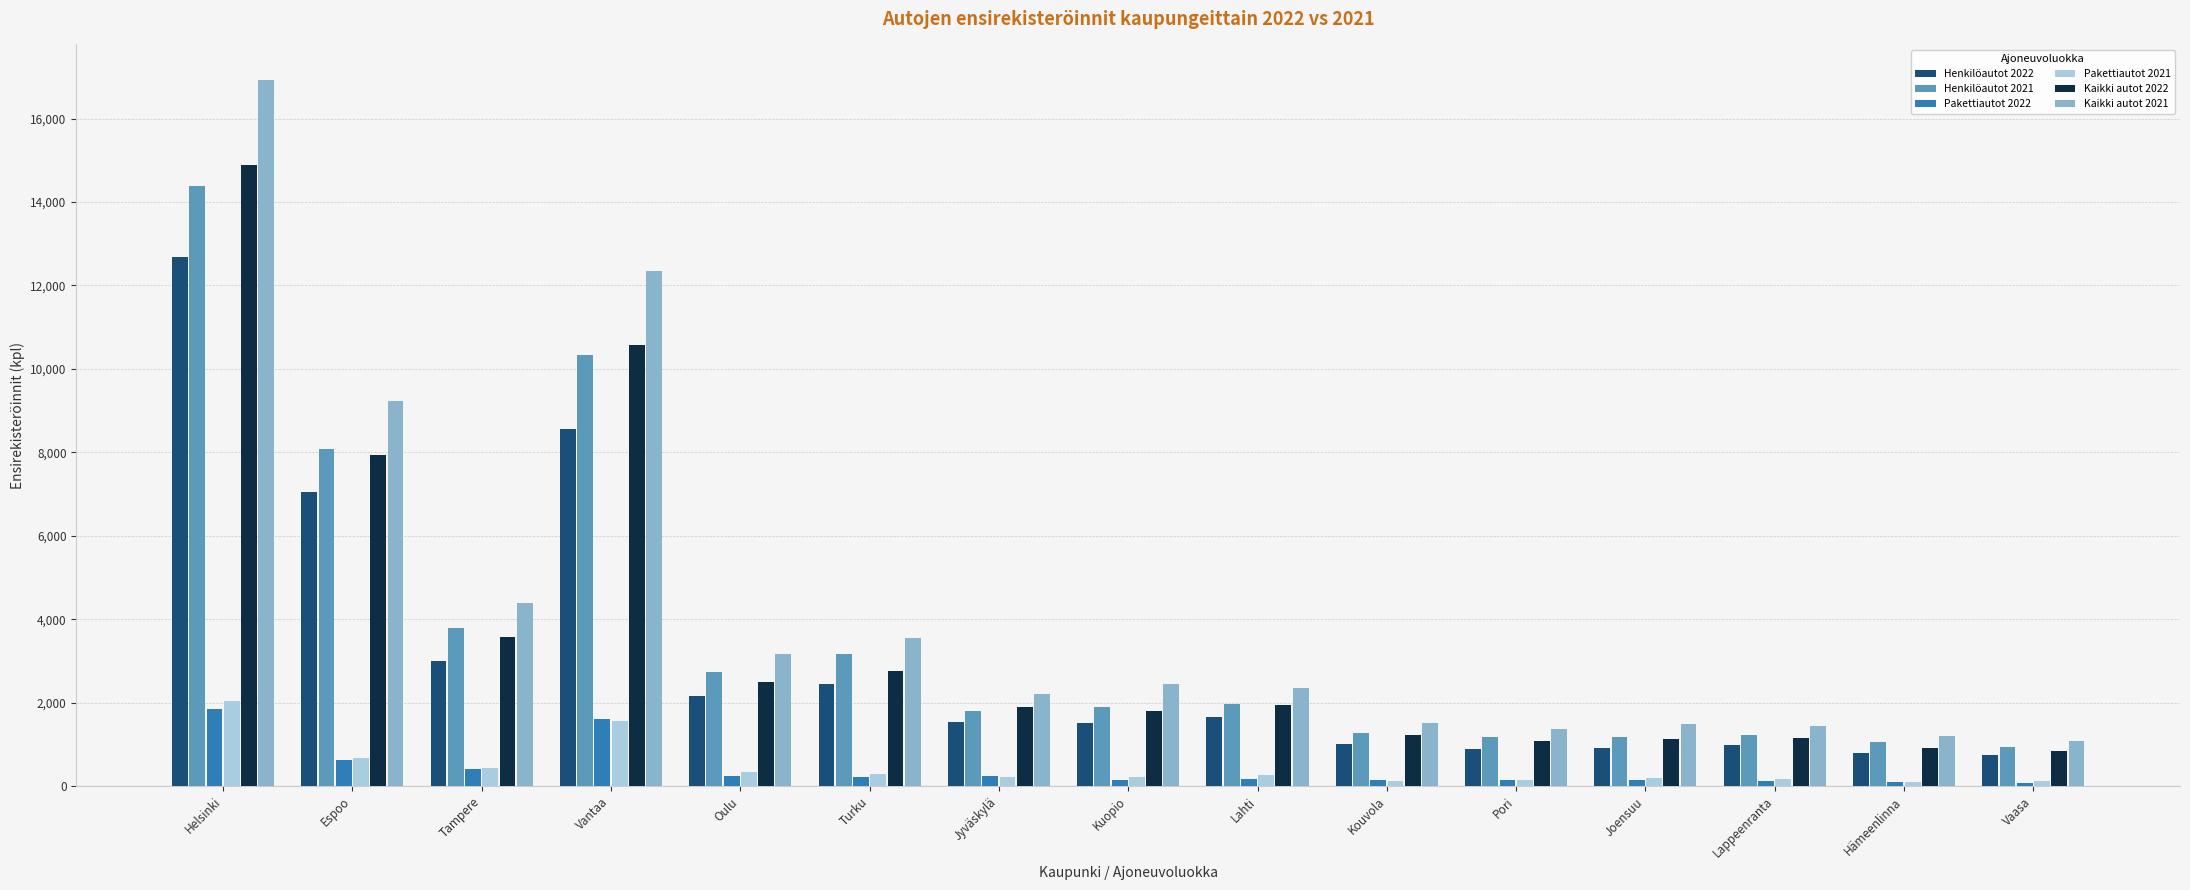

At which label does Kaikki autot 2021 first exceed 2355?

Helsinki